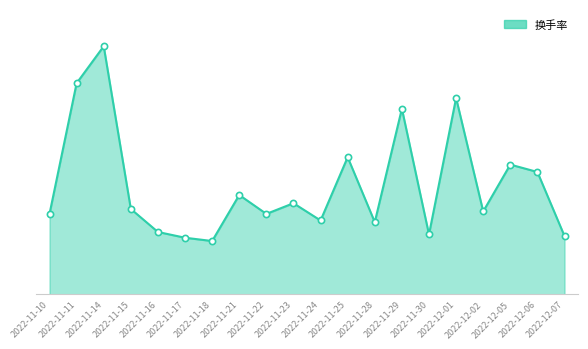

Between 2022-11-10 and 2022-12-06, which is larger?

2022-12-06